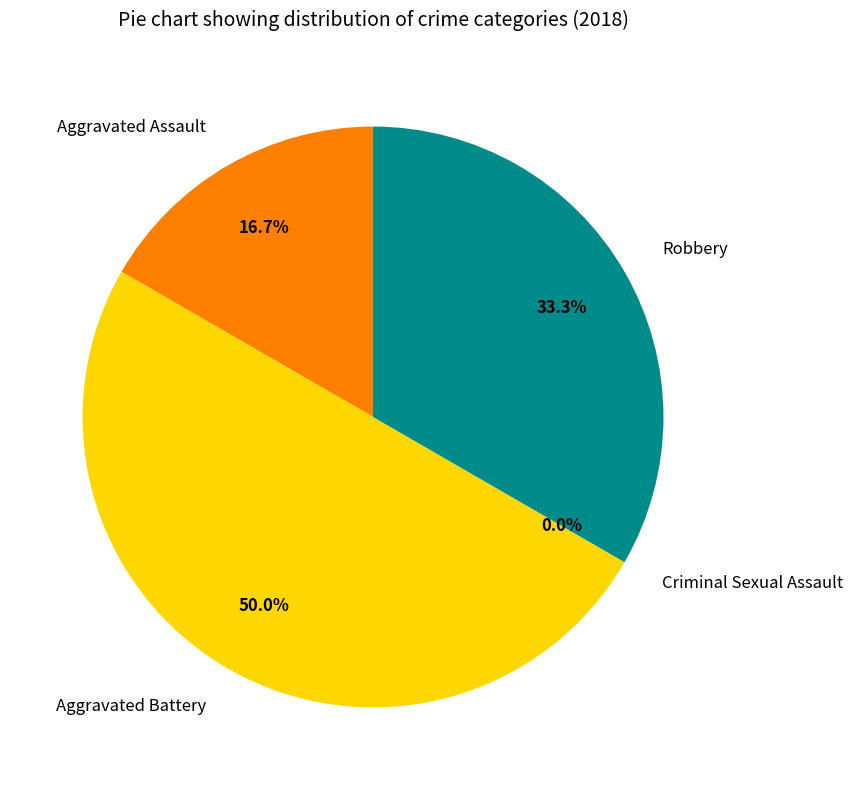

Is Aggravated Assault the majority of the pie?

No